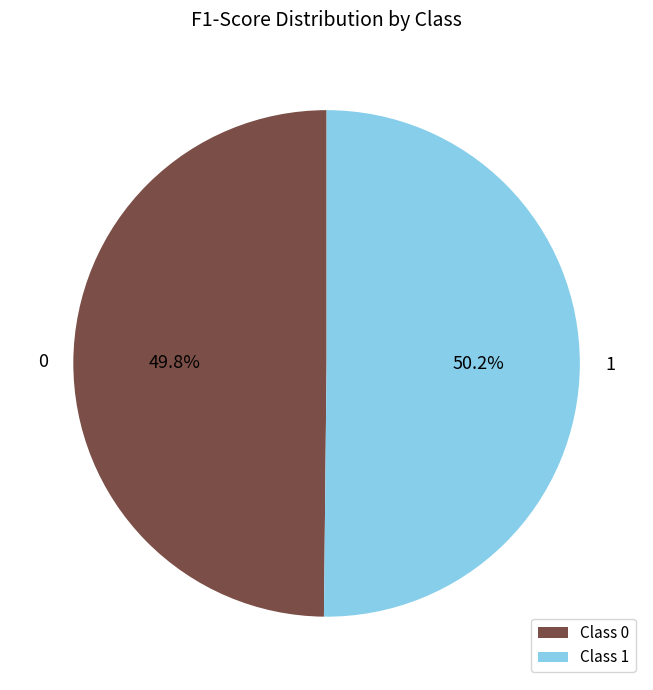

How many segments does this pie chart have?

2